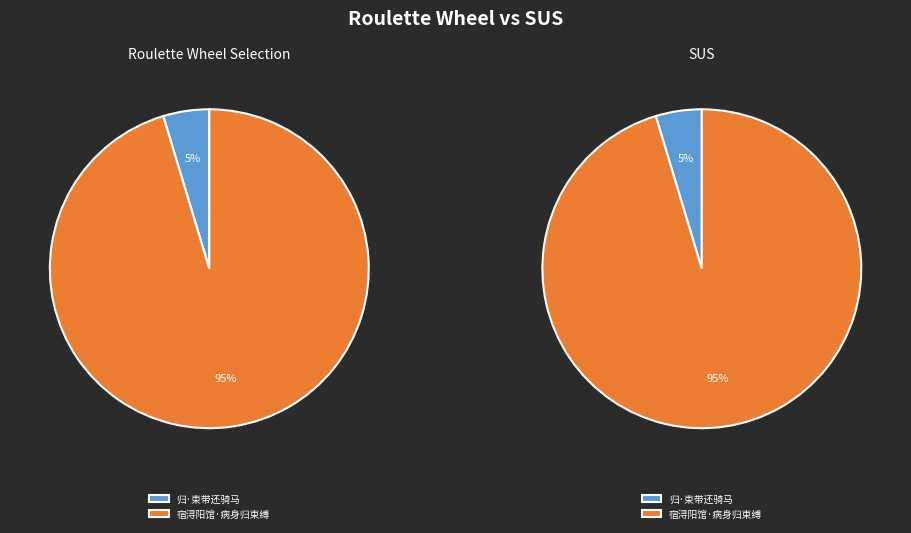

Count the number of slices in the pie.

2